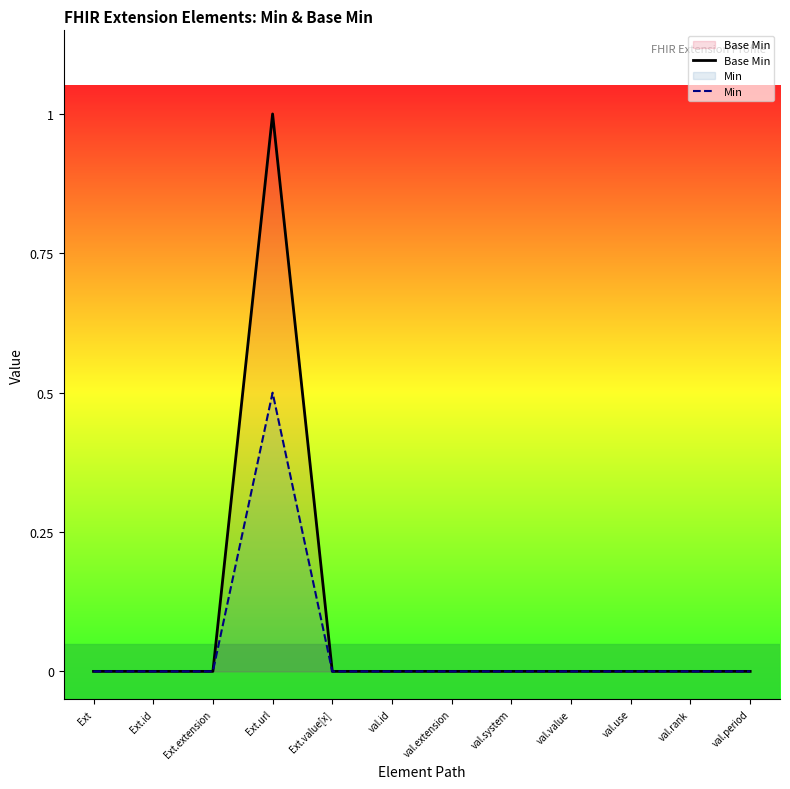

Reading left to right, transcribe all the data shown in this chart.

Base Min: Ext=0.0	Ext.id=0.0	Ext.extension=0.0	Ext.url=1.0	Ext.value[x]=0.0	val.id=0.0	val.extension=0.0	val.system=0.0	val.value=0.0	val.use=0.0	val.rank=0.0	val.period=0.0
Min: Ext=0.0	Ext.id=0.0	Ext.extension=0.0	Ext.url=0.5	Ext.value[x]=0.0	val.id=0.0	val.extension=0.0	val.system=0.0	val.value=0.0	val.use=0.0	val.rank=0.0	val.period=0.0